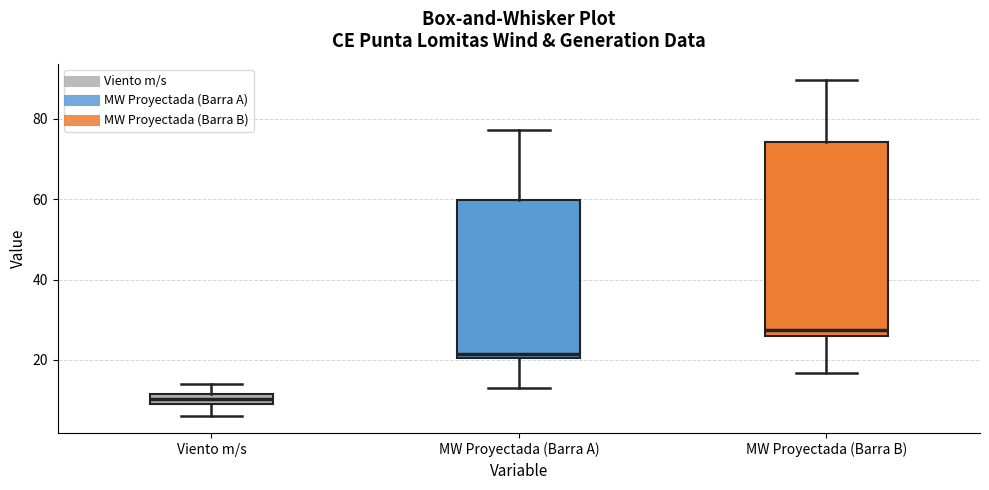

Which box has the highest median line?

MW Proyectada (Barra B)